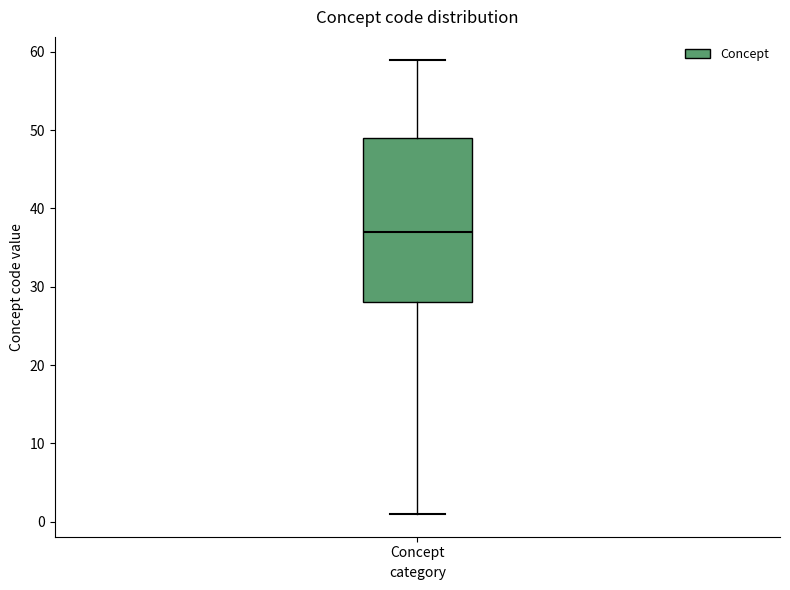

Where does the lower whisker of the box for Concept end on the y-axis? The values are not printed on the chart, so give them approximately, as read against the axis.

1